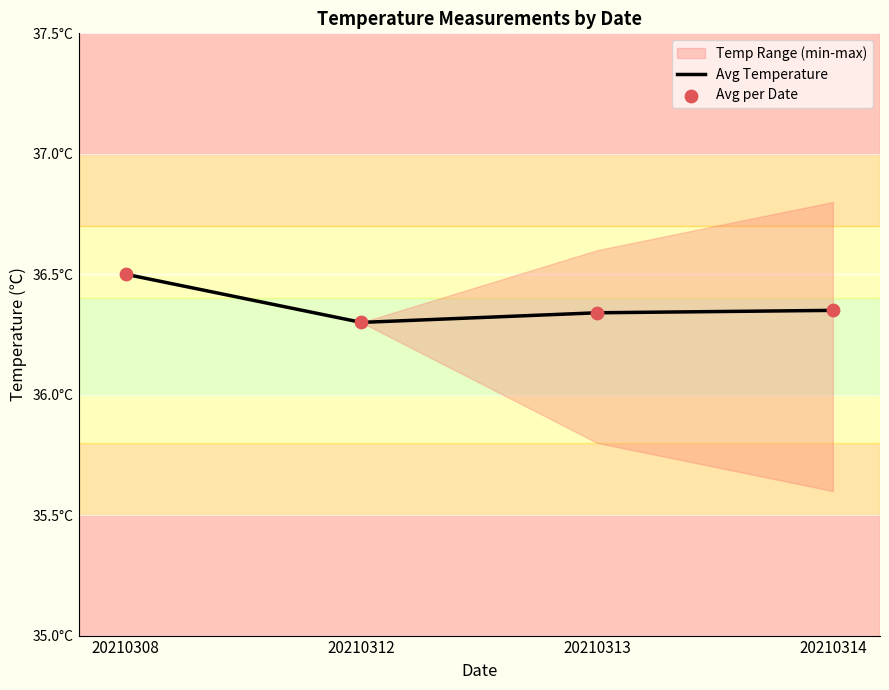

At how many categories does at least one series exceed 36?

4